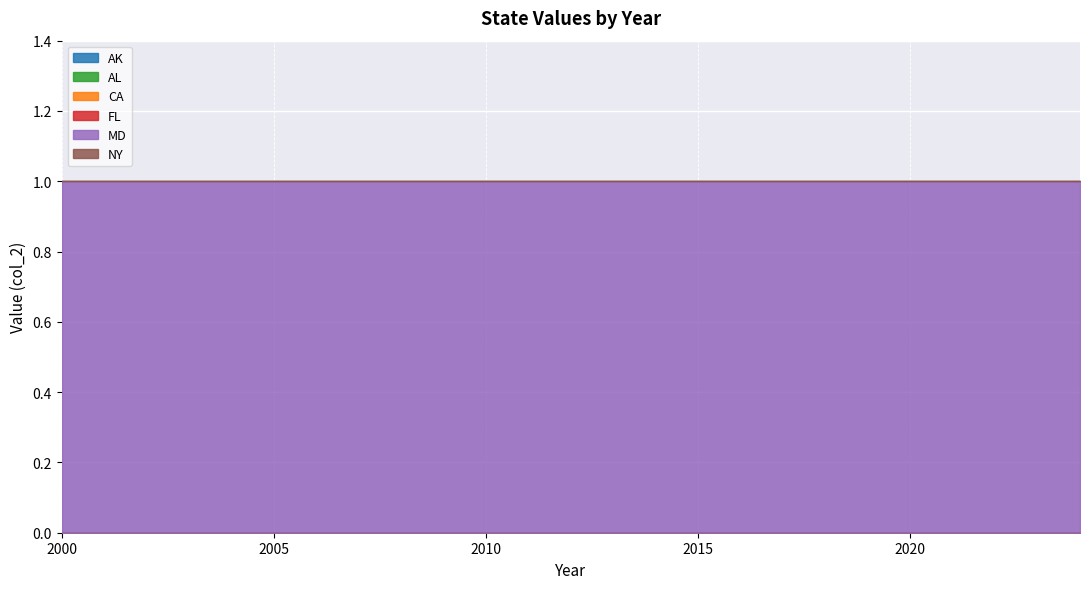

Which has a higher value, 23 or 12?

23